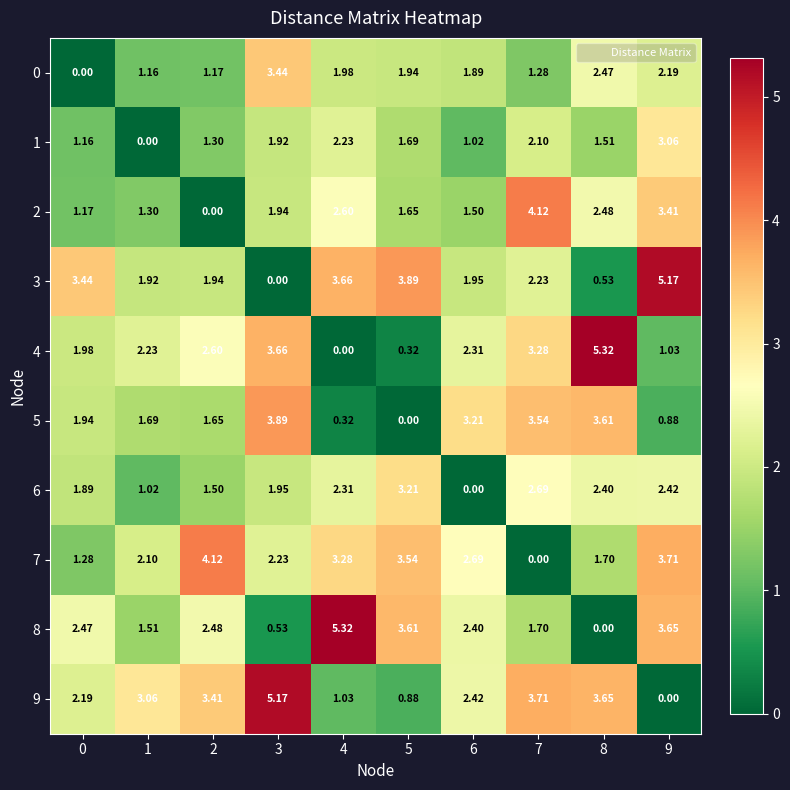

Count the number of categories in the chart.

10